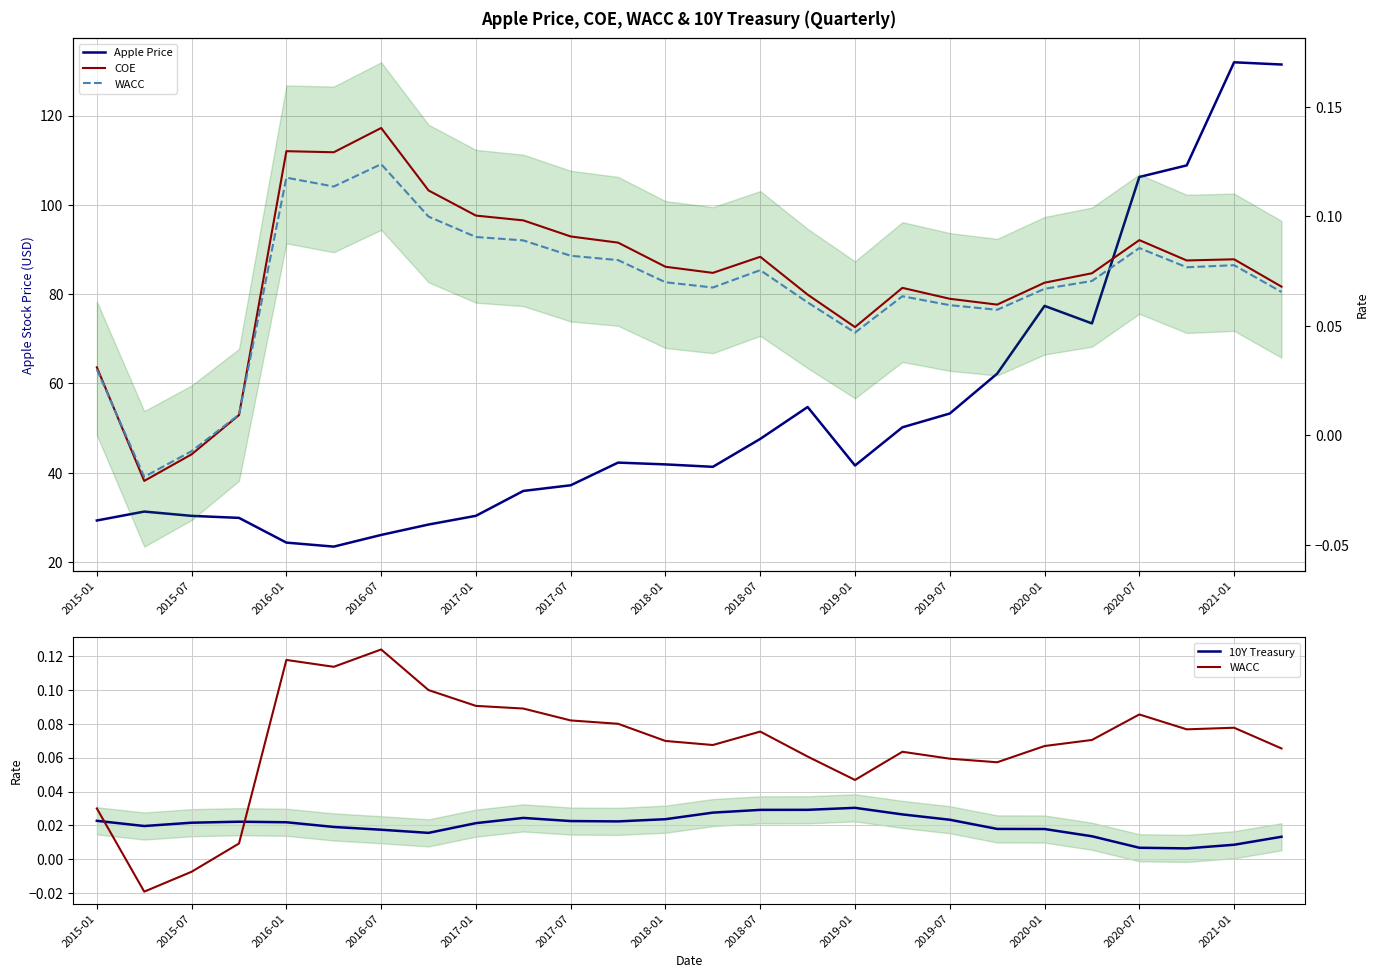

Where does the COE series first go above 0?

2015-01